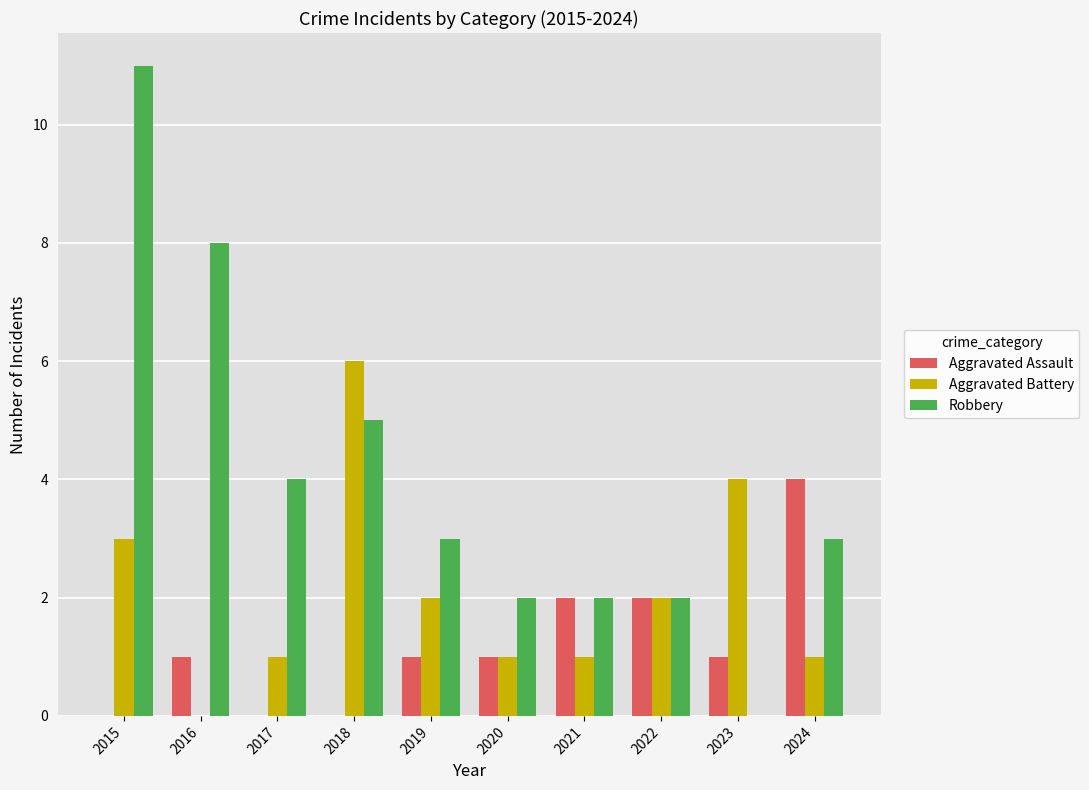

How many groups of bars are there?

10